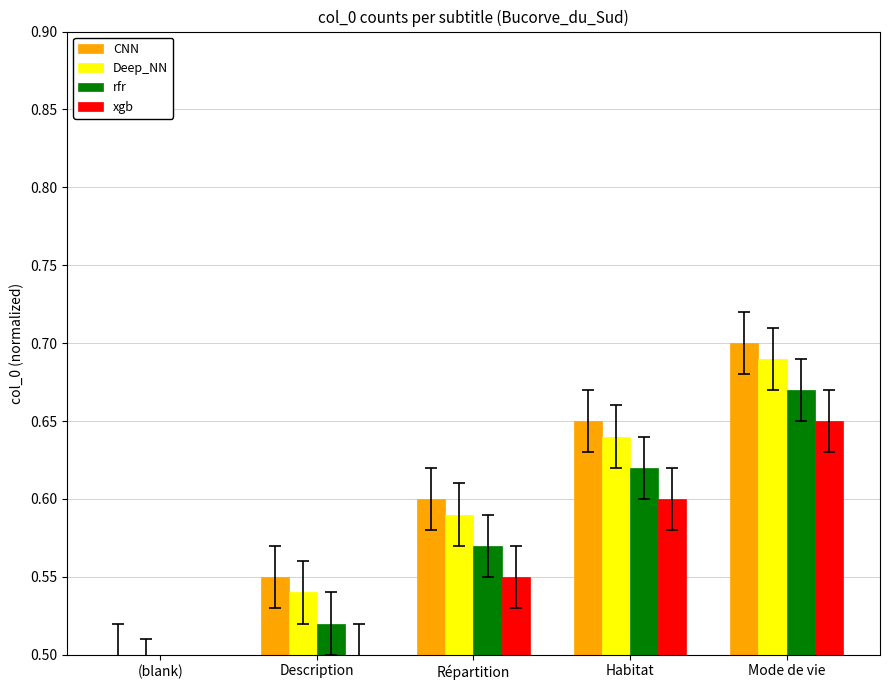

What is the average value of the xgb series?

0.6